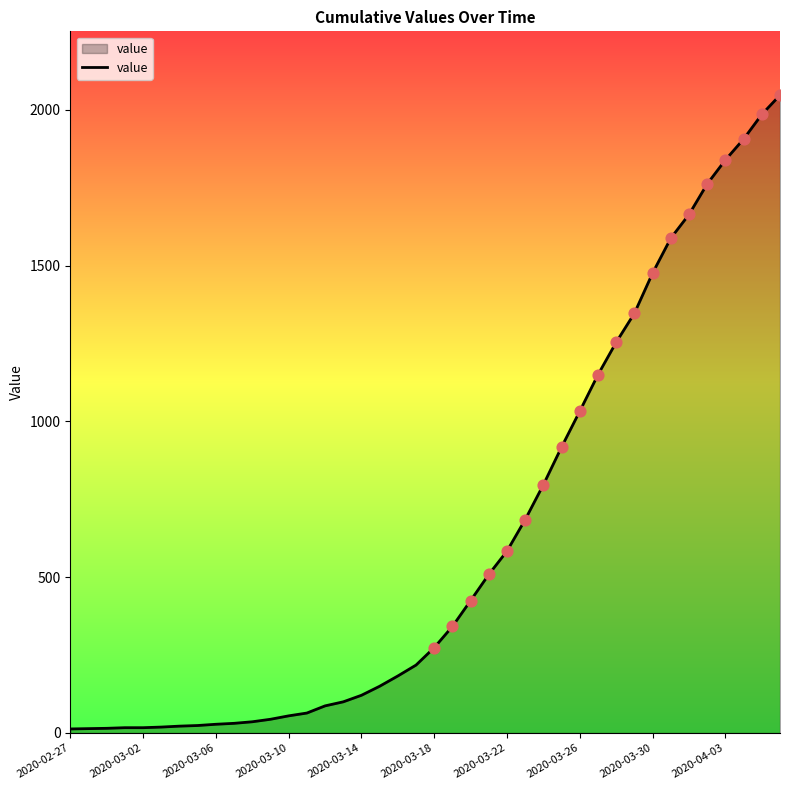

What is the difference between the maximum and minimum values?

2034